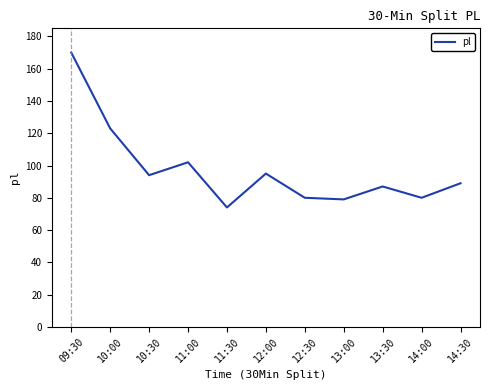

What is the minimum value shown in the chart?

74